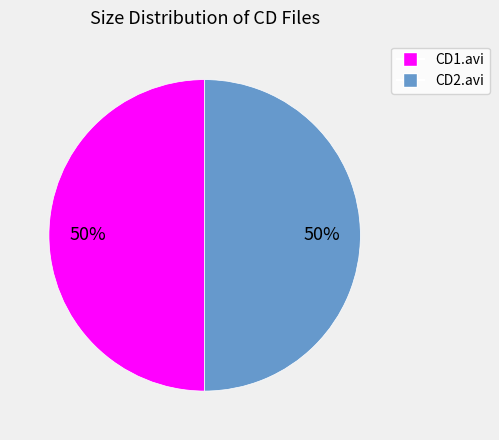

What percentage is the CD2.avi slice, to the nearest percent?

50%